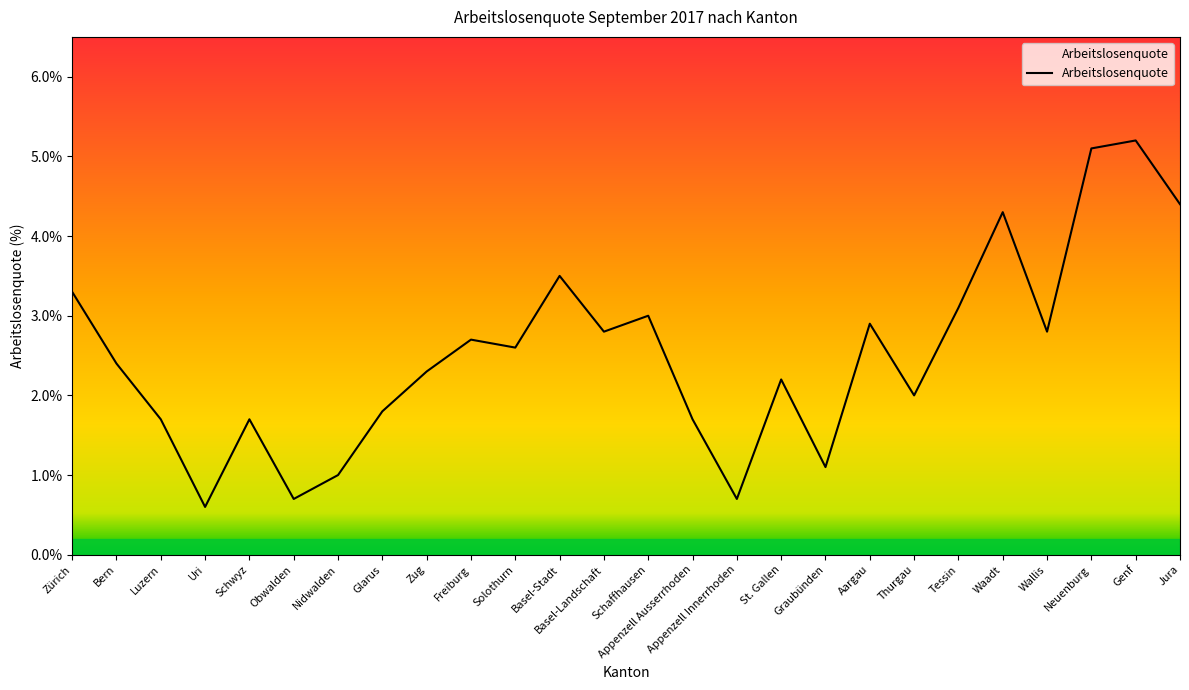

The value at Basel-Stadt is 3.5. True or false?

True